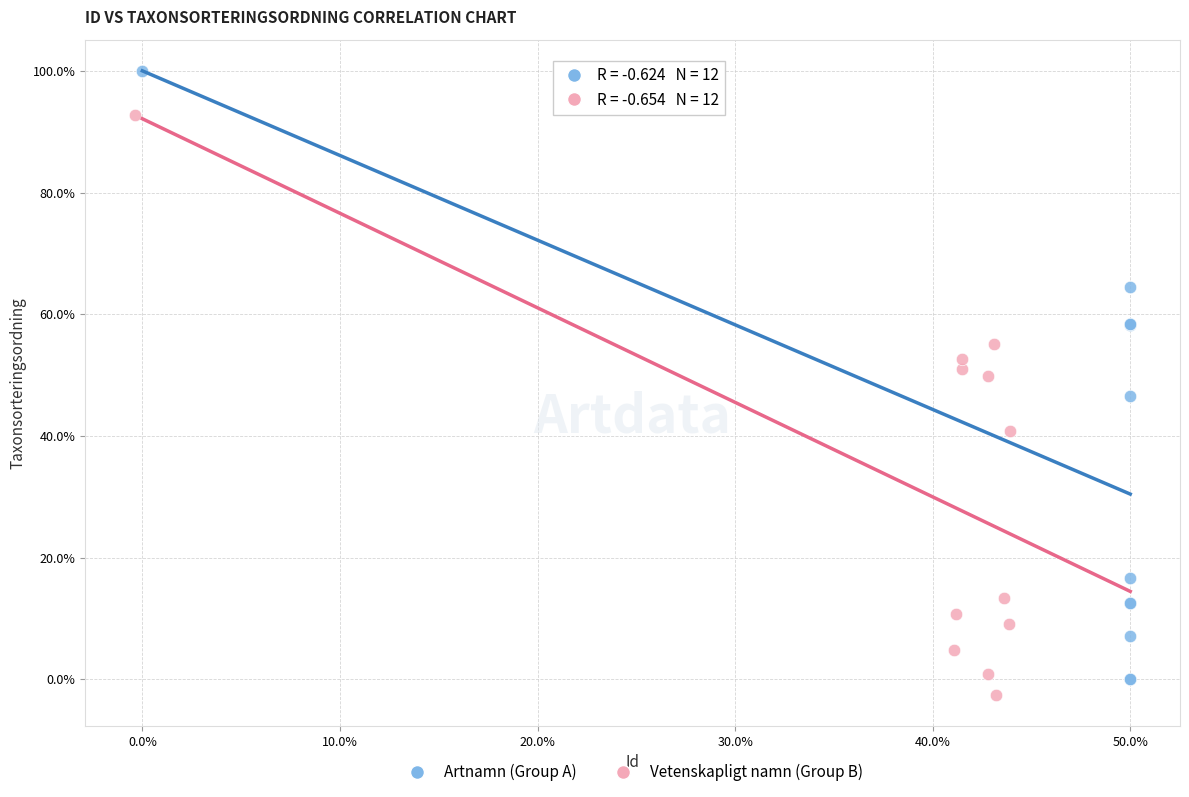

What are all the series names shown in the legend?

Artnamn (Group A), Vetenskapligt namn (Group B)